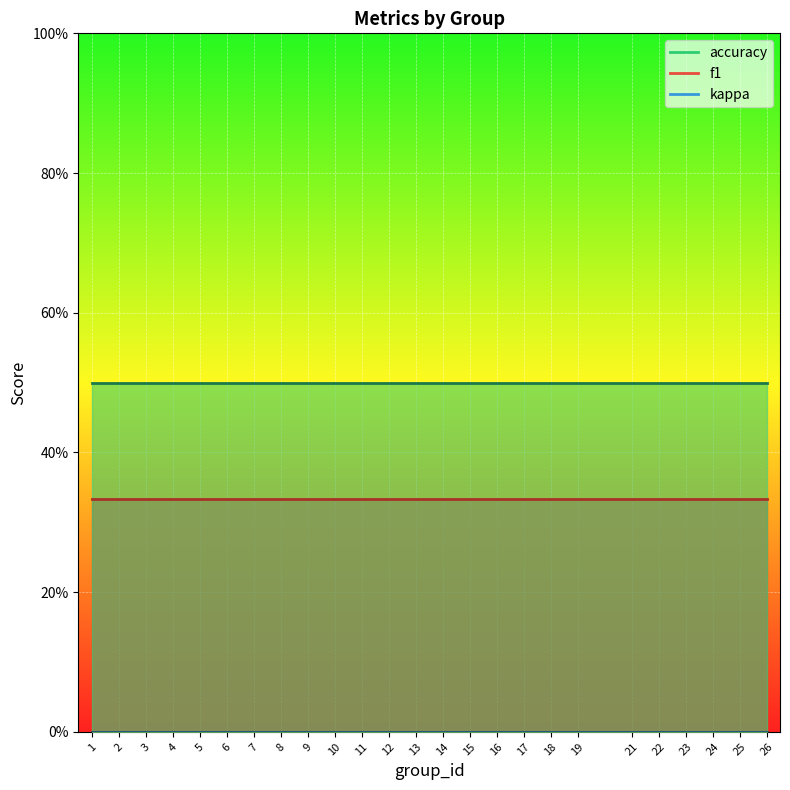

What is the maximum value shown in the chart?

0.5